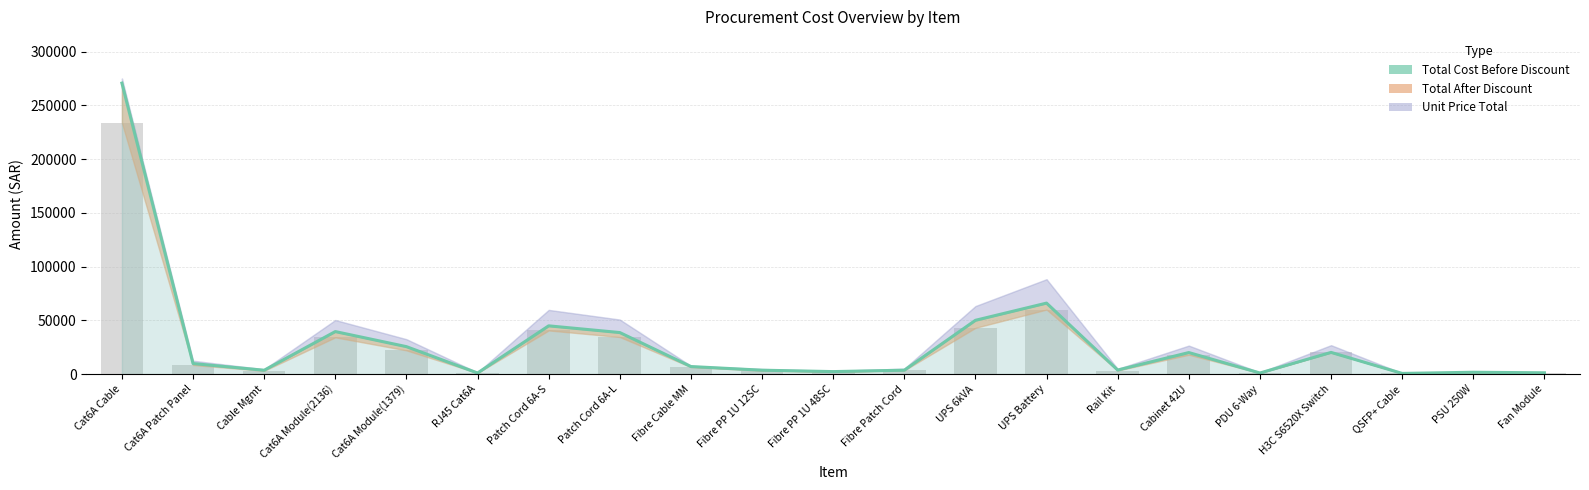

What is the average value of the Total Cost (Line) series?

29253.8